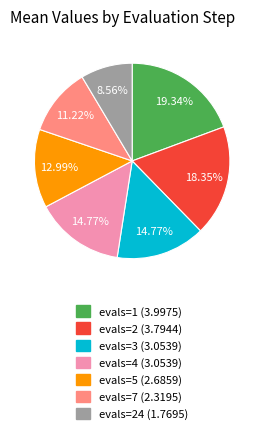

Do evals=7 (2.3195) and evals=24 (1.7695) together represent more than half of the pie?

No